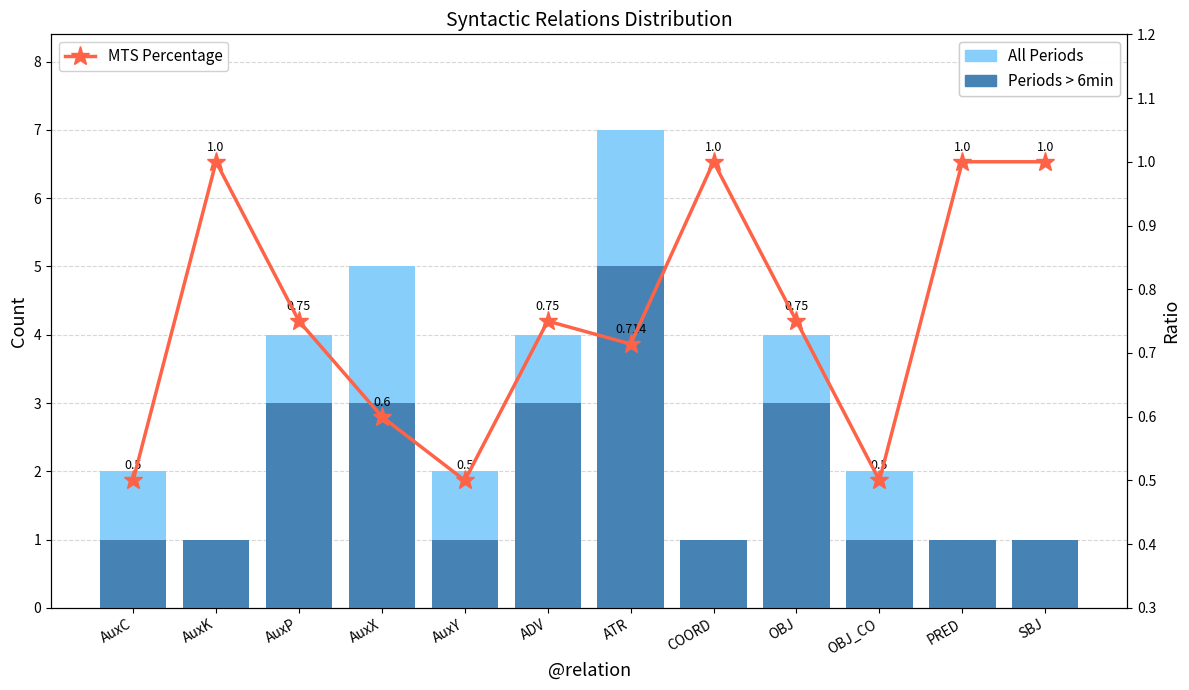

Count the Periods > 6min values in the range 1 to 3.

11